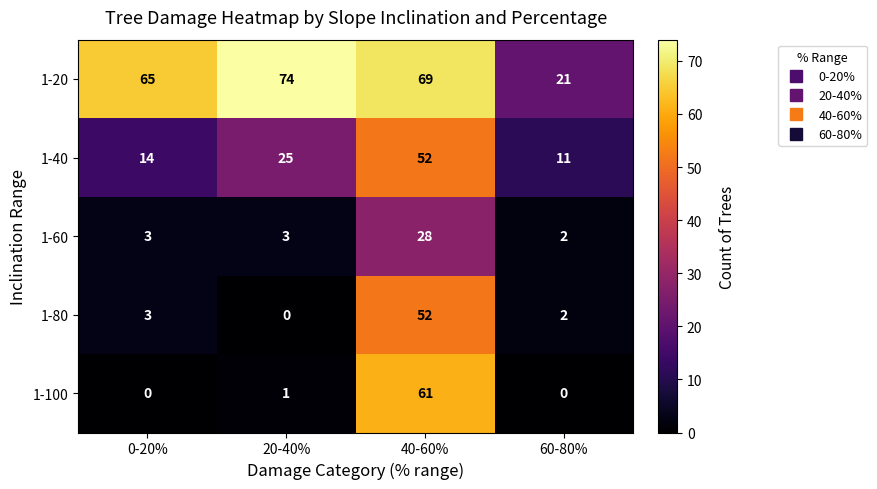

At which label is 1-100 closest to 30?

20-40%